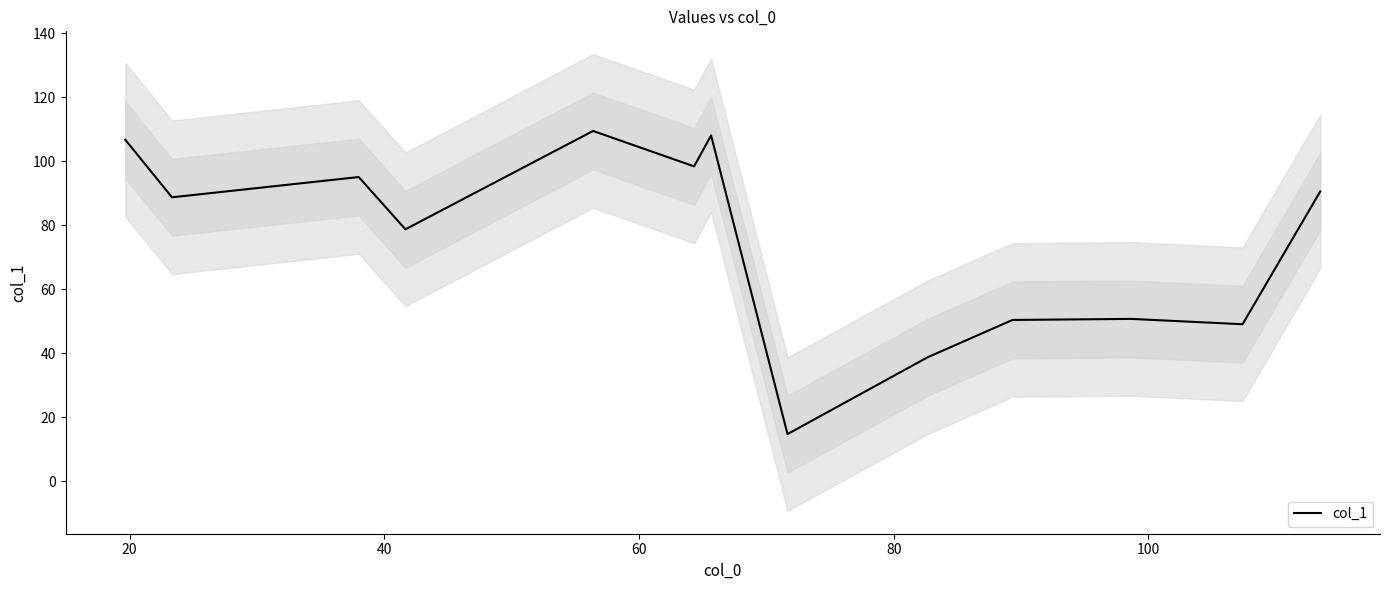

What is the minimum value shown in the chart?

14.7